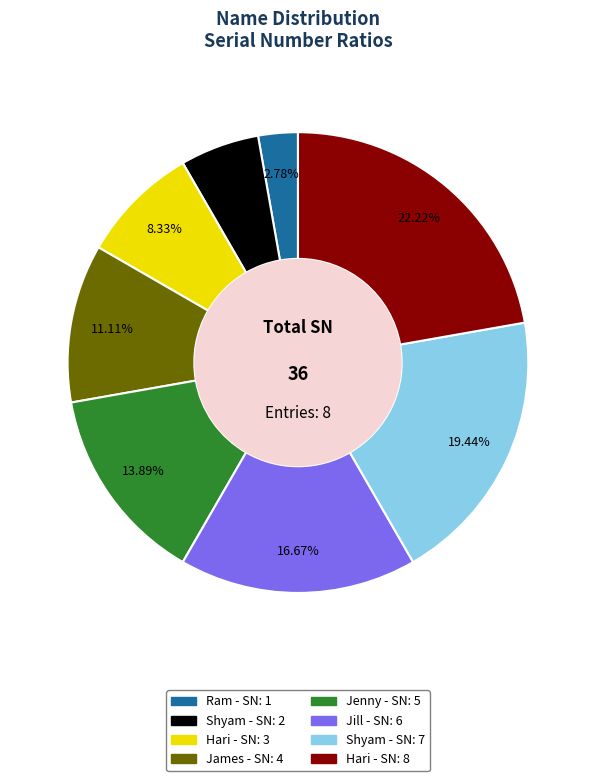

Is there a majority slice in this chart?

No